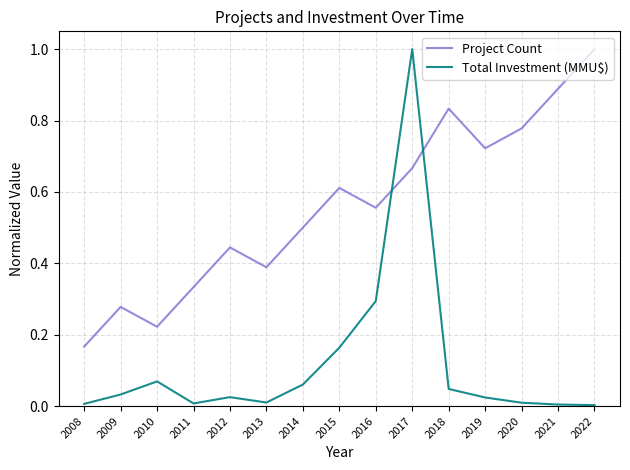

At 2014, list the series in order from largest to smallest.

Project Count, Total Investment (MMU$)